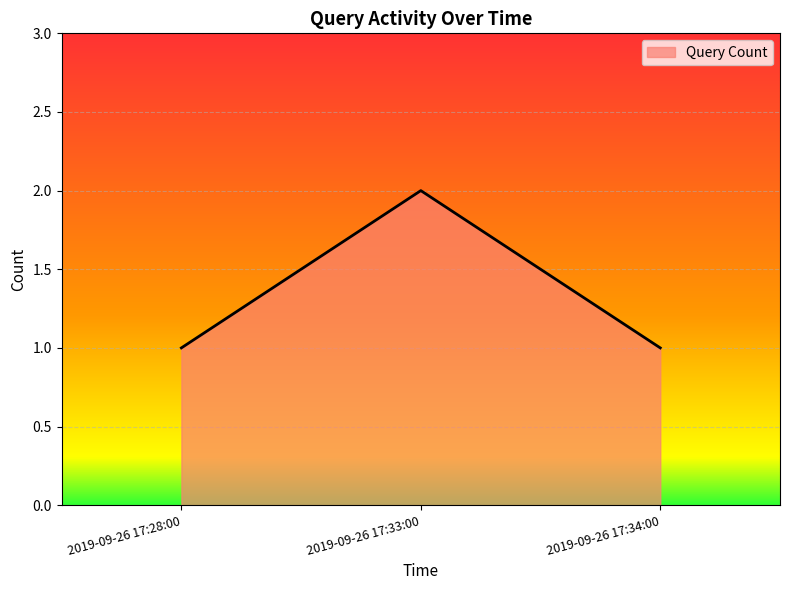

Reading left to right, list all the values displayed in this chart.

1	2	1